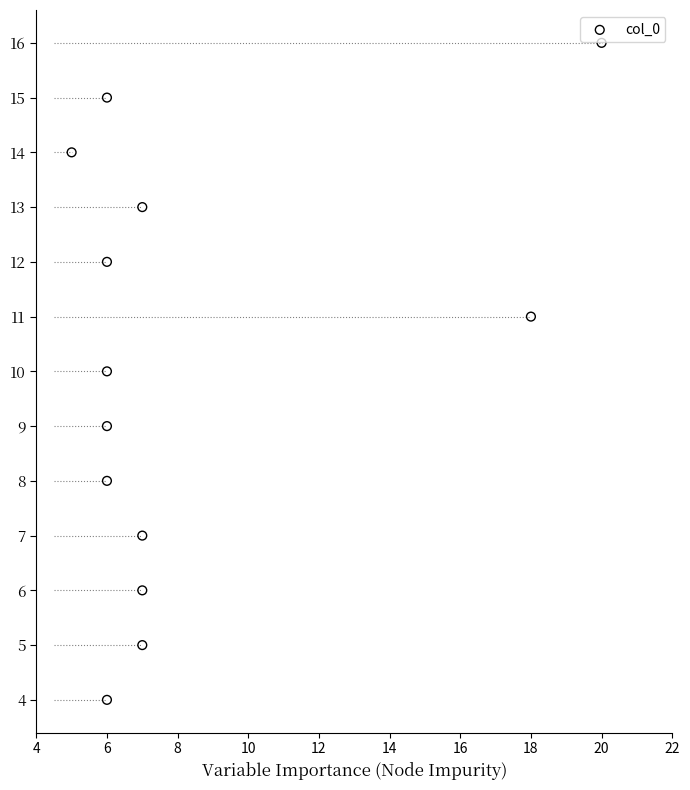

What is the range of Y values (max minus min)?

12